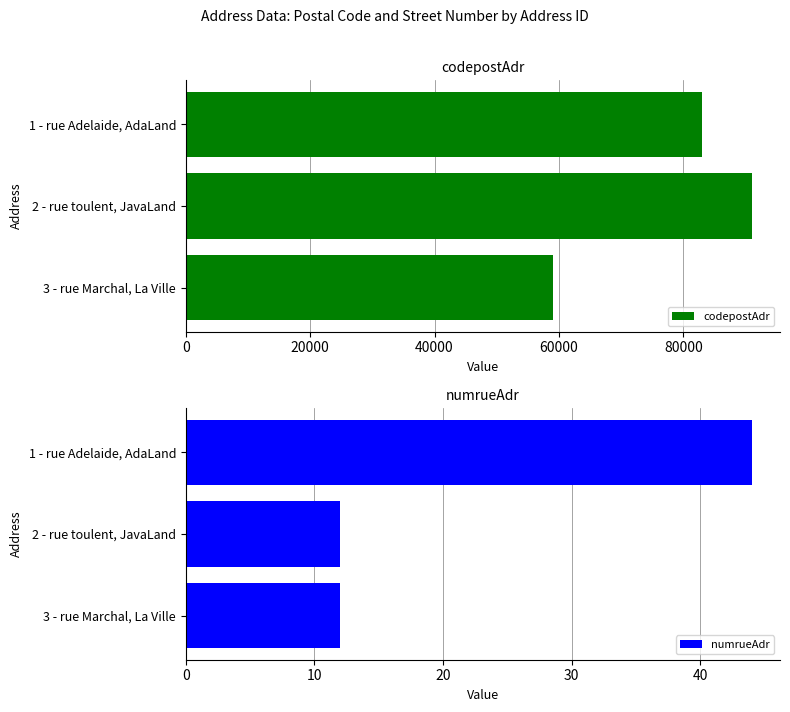

What is the greatest value displayed?

91000